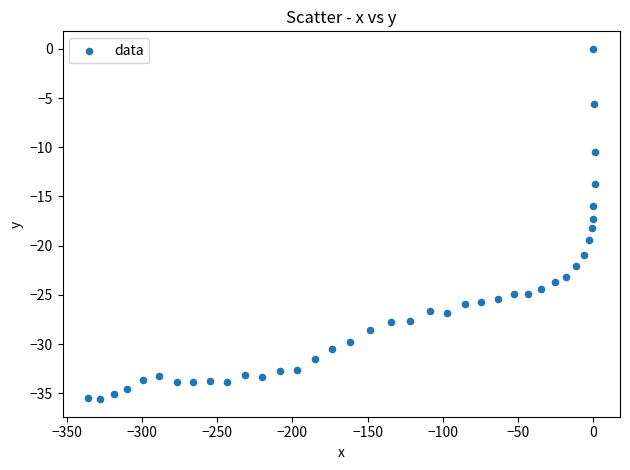

What is the range of Y values (max minus min)?

35.6